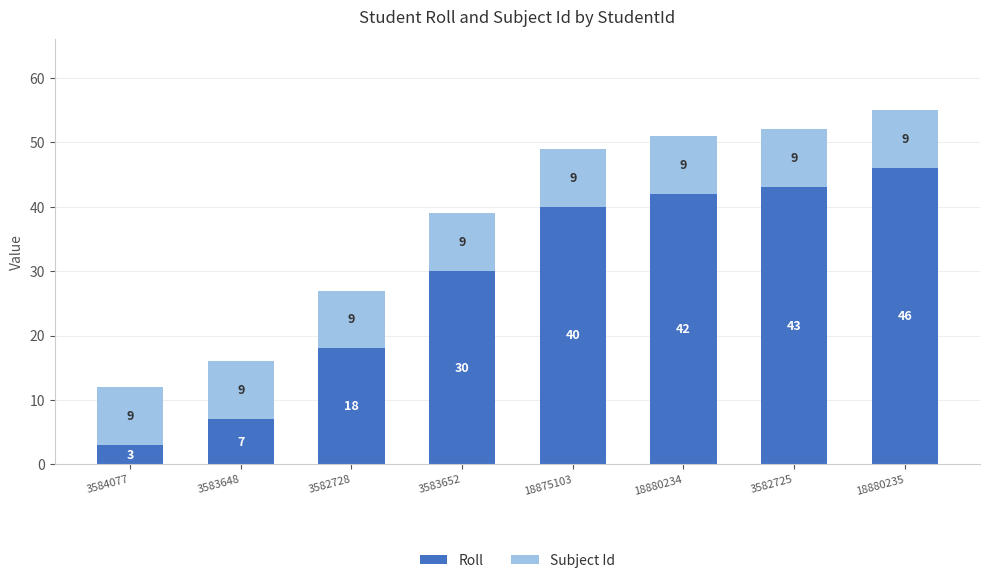

The value of Roll at 3582728 is 18. True or false?

True